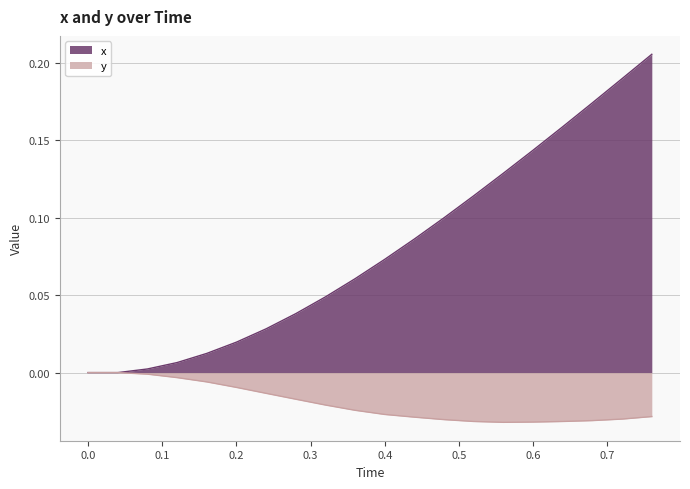

Which series has the largest total across all categories?

x